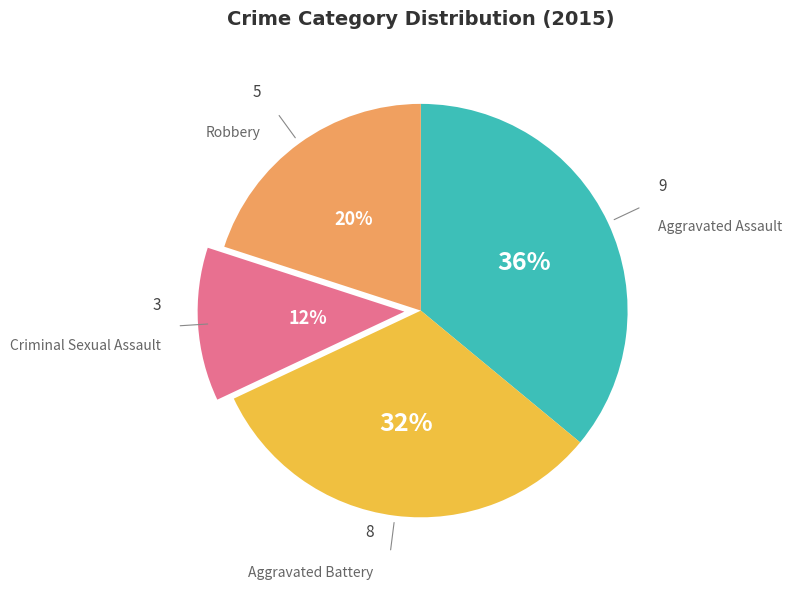

Is the sum of Criminal Sexual Assault and Aggravated Battery greater than half?

No